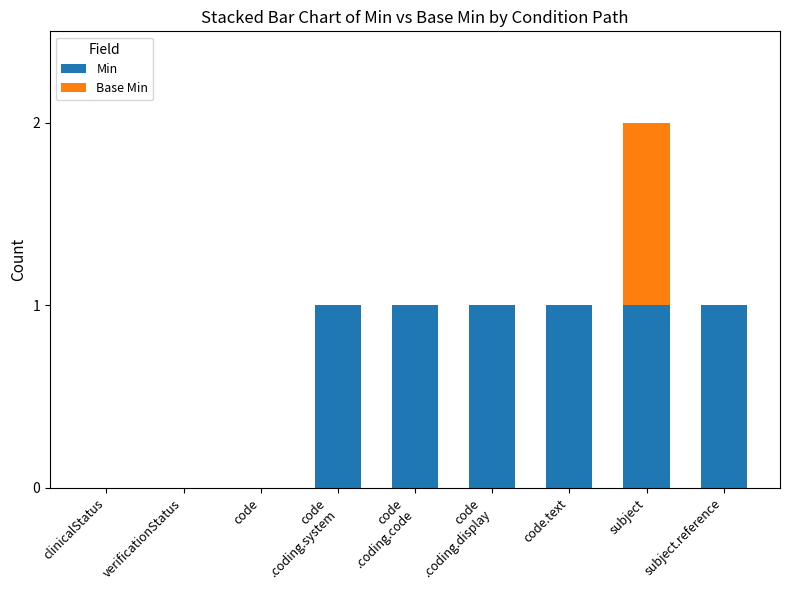

Is it true that Min equals 1 at code.text?

True